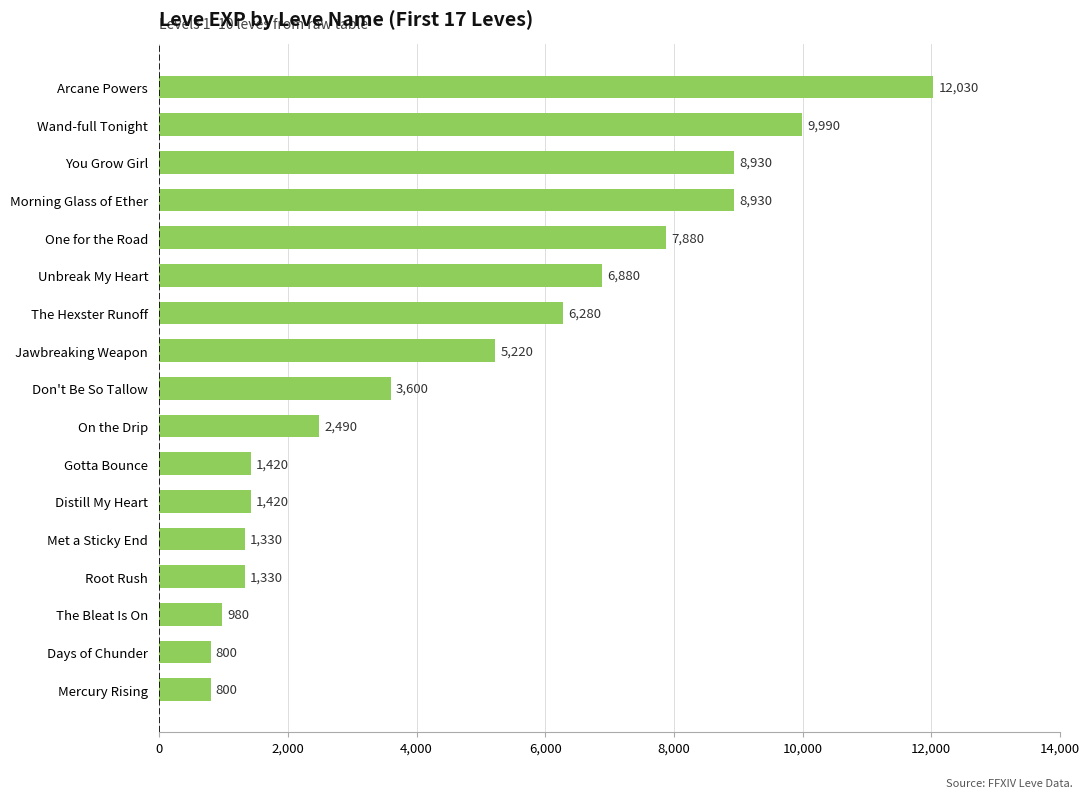

How many bars are there in total?

17